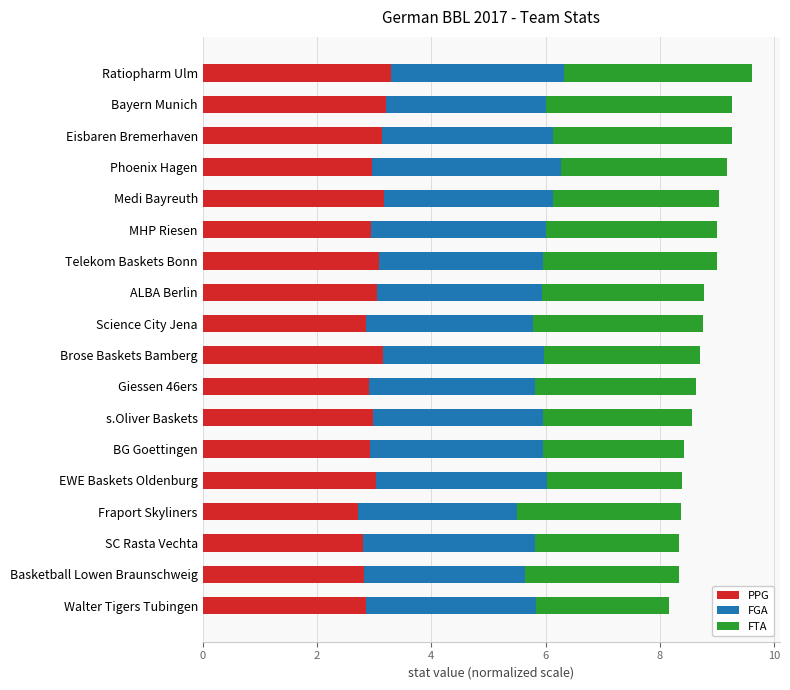

What is the minimum value for PPG?

2.7